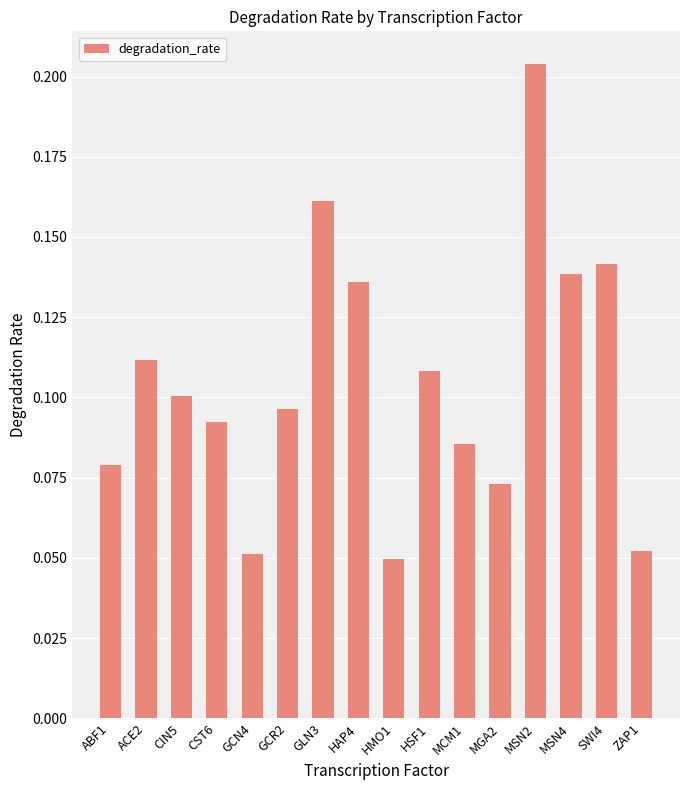

Which has a higher value, MSN2 or SWI4?

MSN2